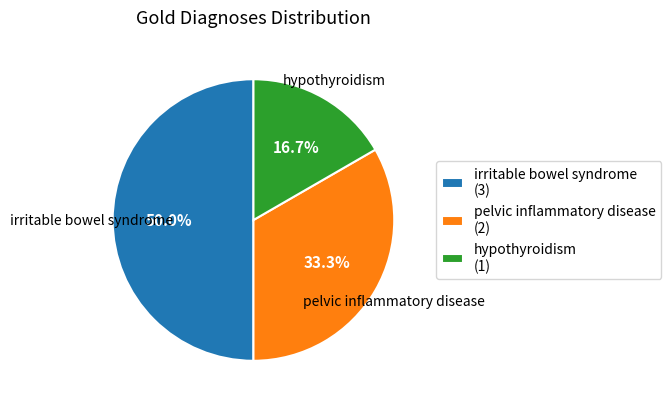

How many slices are in this pie chart?

3